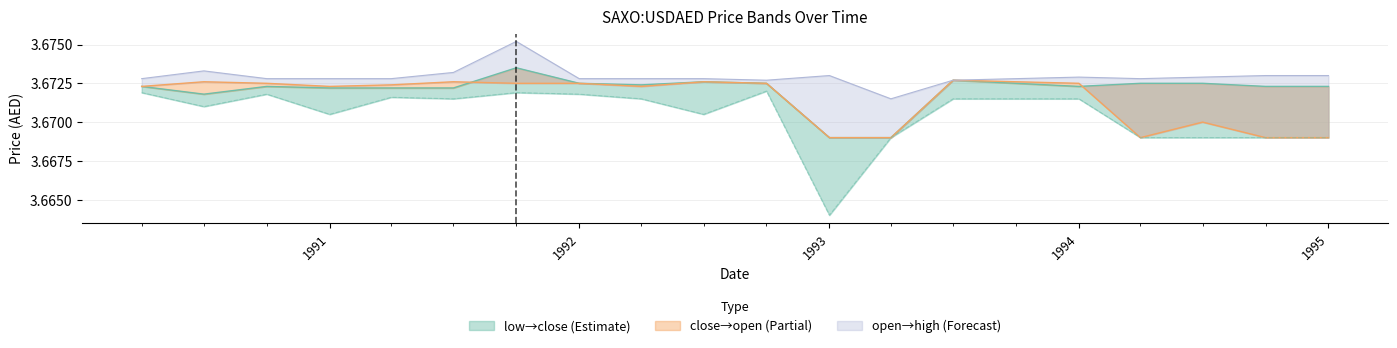

What is the average value of the low series?

3.7